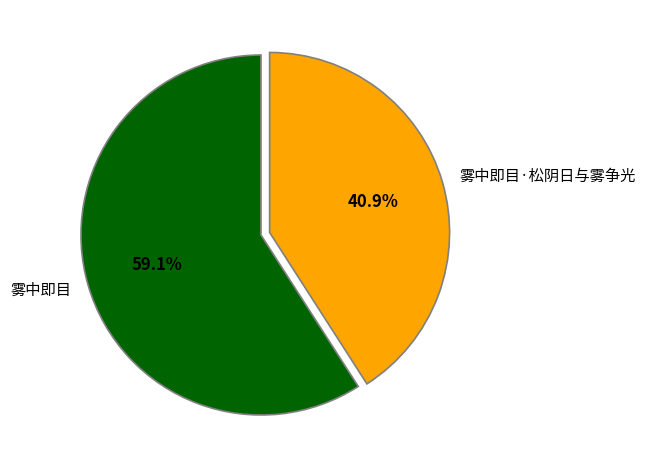

How many slices are in this pie chart?

2